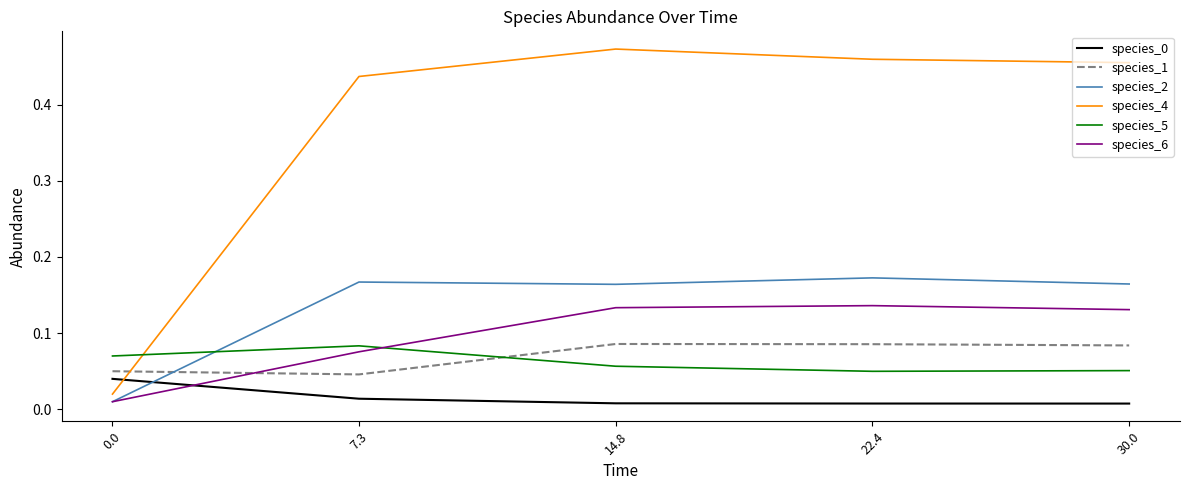

True or false: species_4 and species_6 intersect in this chart.

False